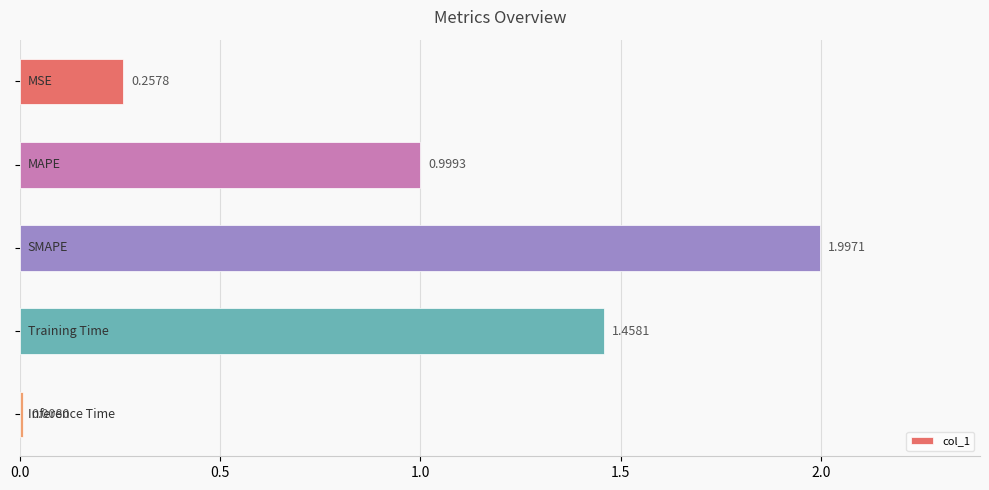

What is the difference between the maximum and minimum values?

2.0